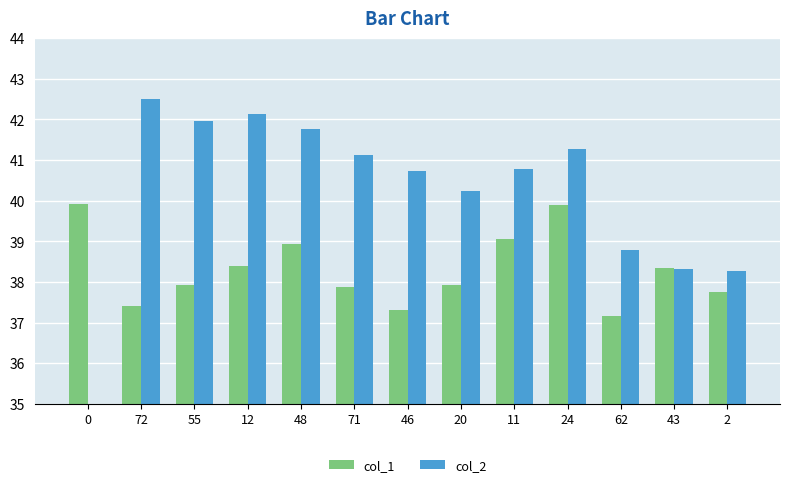

The value of col_1 at 71 is 37.9. True or false?

True